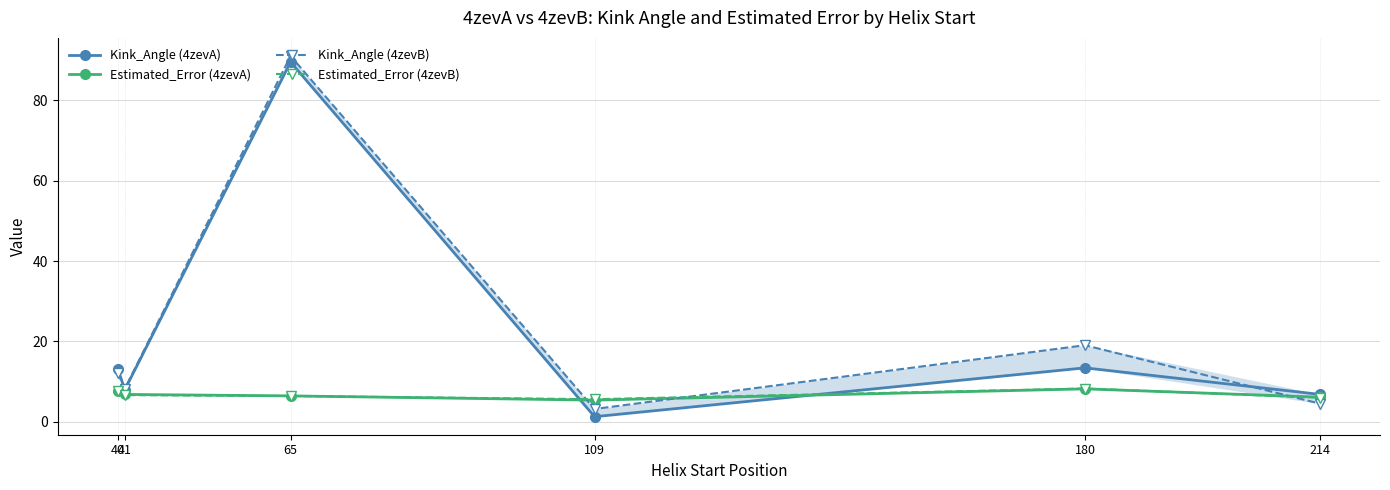

True or false: Estimated_Error (4zevB) and Kink_Angle (4zevA) cross at least once.

True